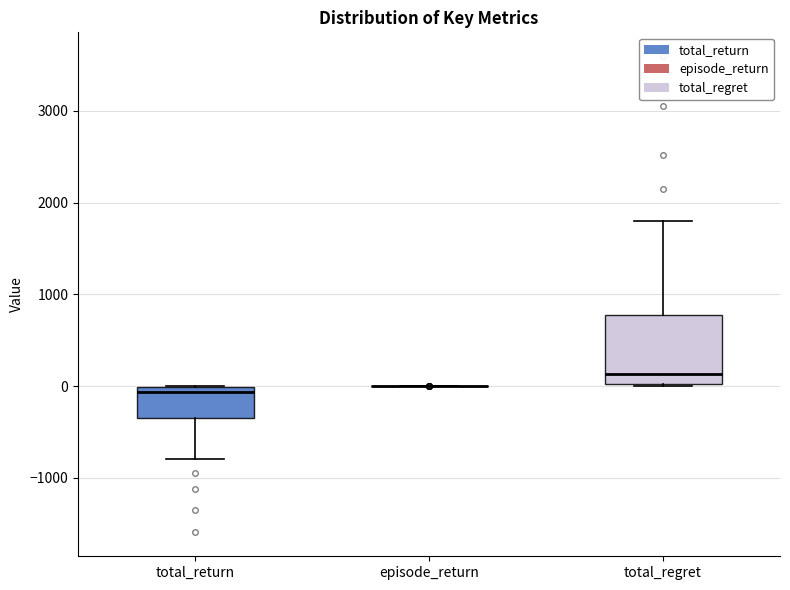

Reading left to right, transcribe this box plot: for each box, give where its median line is, the range the box spans, and where its two whiskers end, as read against the y-axis. The values are not printed on the chart, so give them approximately, as read against the axis.

total_return: median -100, box -300 to 0, whiskers -800 to 0
episode_return: box collapsed to a line at 0, whiskers 0 to 0
total_regret: median 100, box 0 to 800, whiskers 0 to 1800